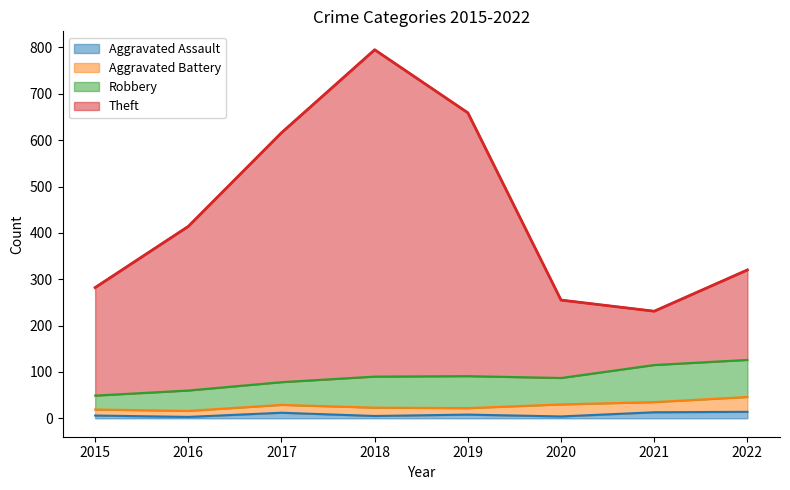

How many interior local valleys does the Aggravated Assault series have?

3